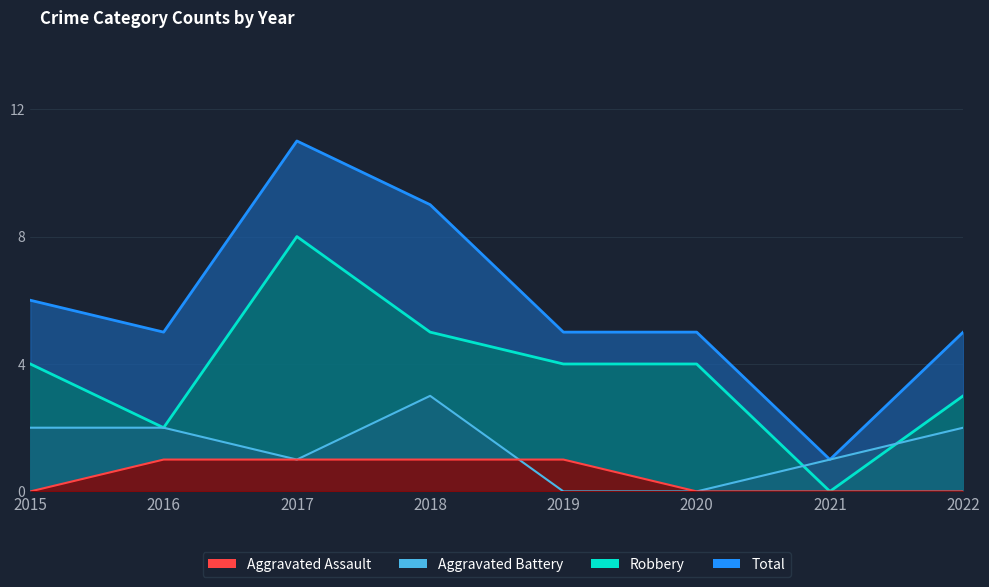

Reading left to right, what are all the values shown in this chart?

Aggravated Assault: 2015=0	2016=1	2017=1	2018=1	2019=1	2020=0	2021=0	2022=0
Aggravated Battery: 2015=2	2016=2	2017=1	2018=3	2019=0	2020=0	2021=1	2022=2
Robbery: 2015=4	2016=2	2017=8	2018=5	2019=4	2020=4	2021=0	2022=3
Total: 2015=6	2016=5	2017=11	2018=9	2019=5	2020=5	2021=1	2022=5